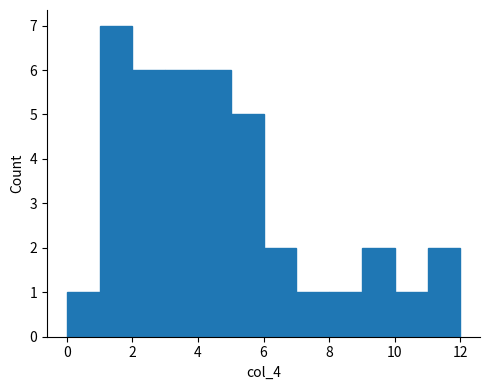

Reading left to right, list every bar in this chart as the range it spans on the x-axis followed by its height. The values are not printed on the chart, so give them approximately, as read against the axis.

0 to 1: 1
1 to 2: 7
2 to 3: 6
3 to 4: 6
4 to 5: 6
5 to 6: 5
6 to 7: 2
7 to 8: 1
8 to 9: 1
9 to 10: 2
10 to 11: 1
11 to 12: 2